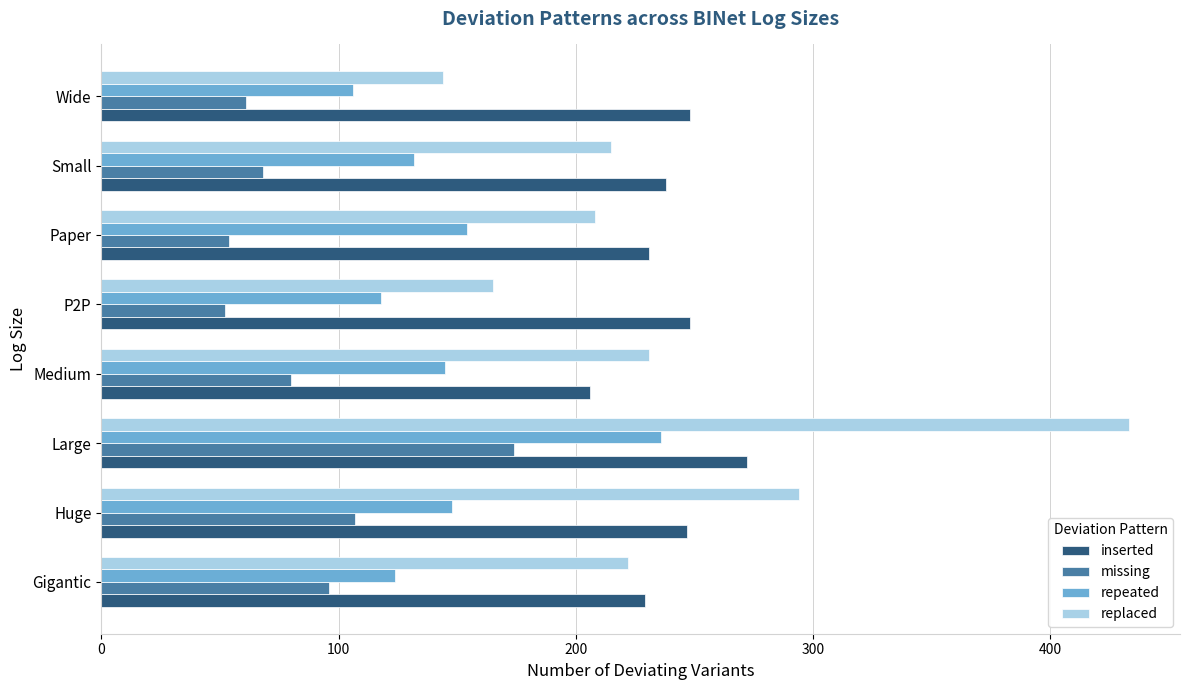

At how many categories does at least one series exceed 56?

8